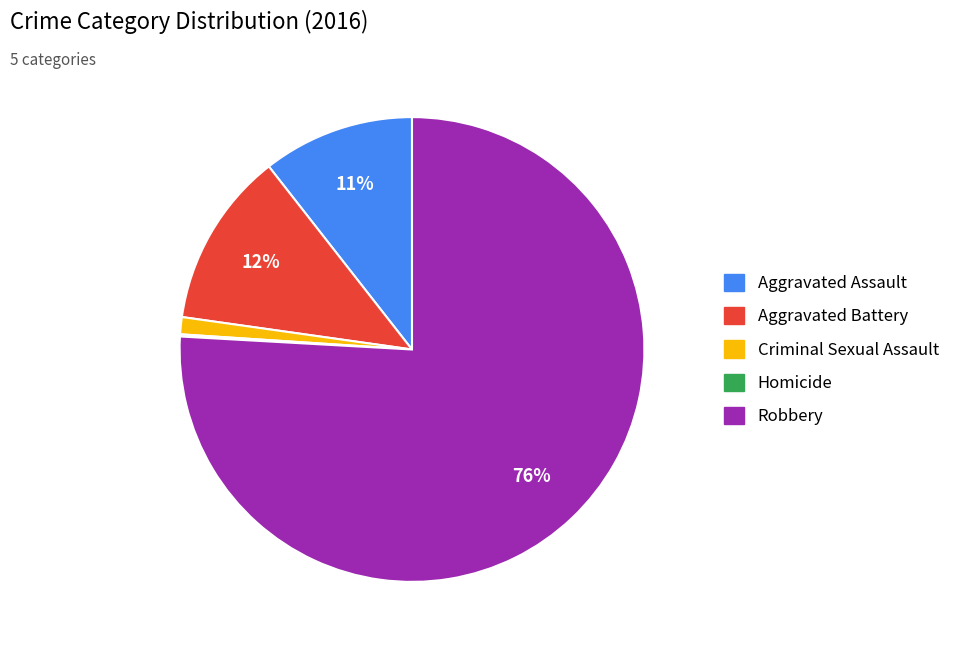

To the nearest percent, what is the combined percentage of Aggravated Assault and Criminal Sexual Assault?

12%